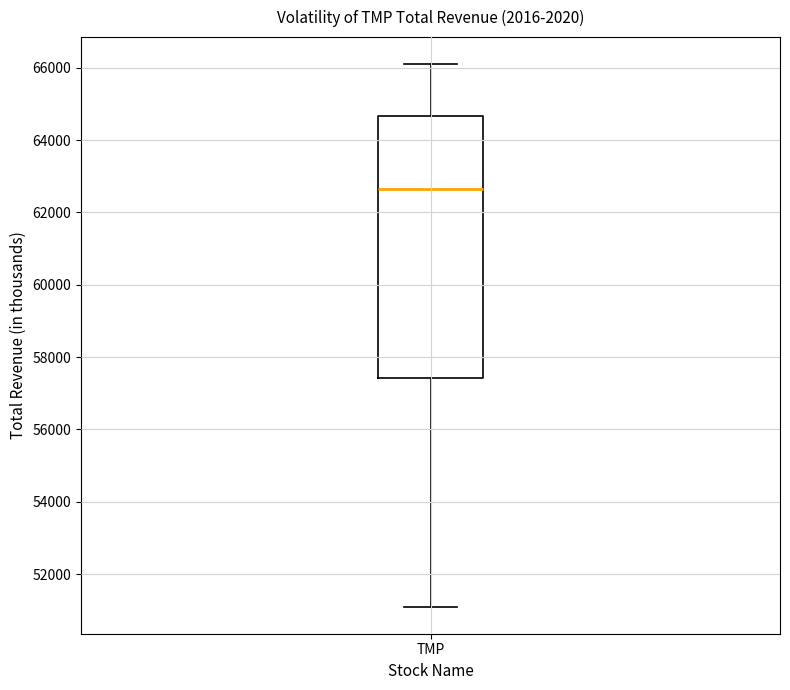

Where does the lower whisker of the box for TMP end on the y-axis? The values are not printed on the chart, so give them approximately, as read against the axis.

51200